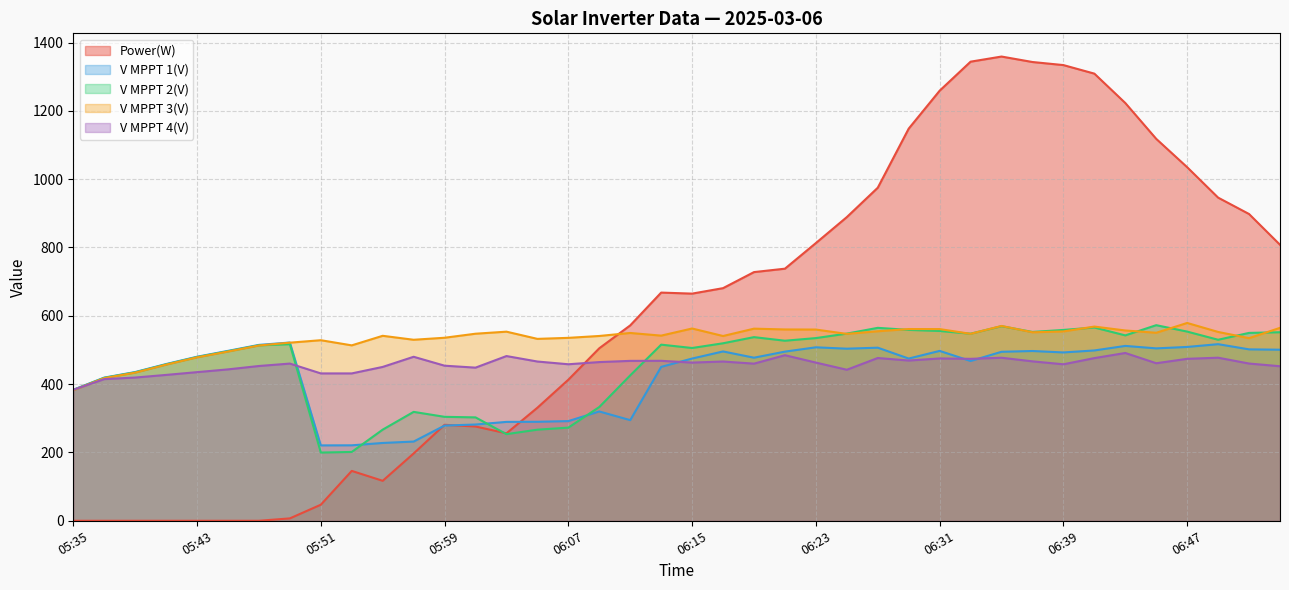

How many categories are shown in the chart?

40